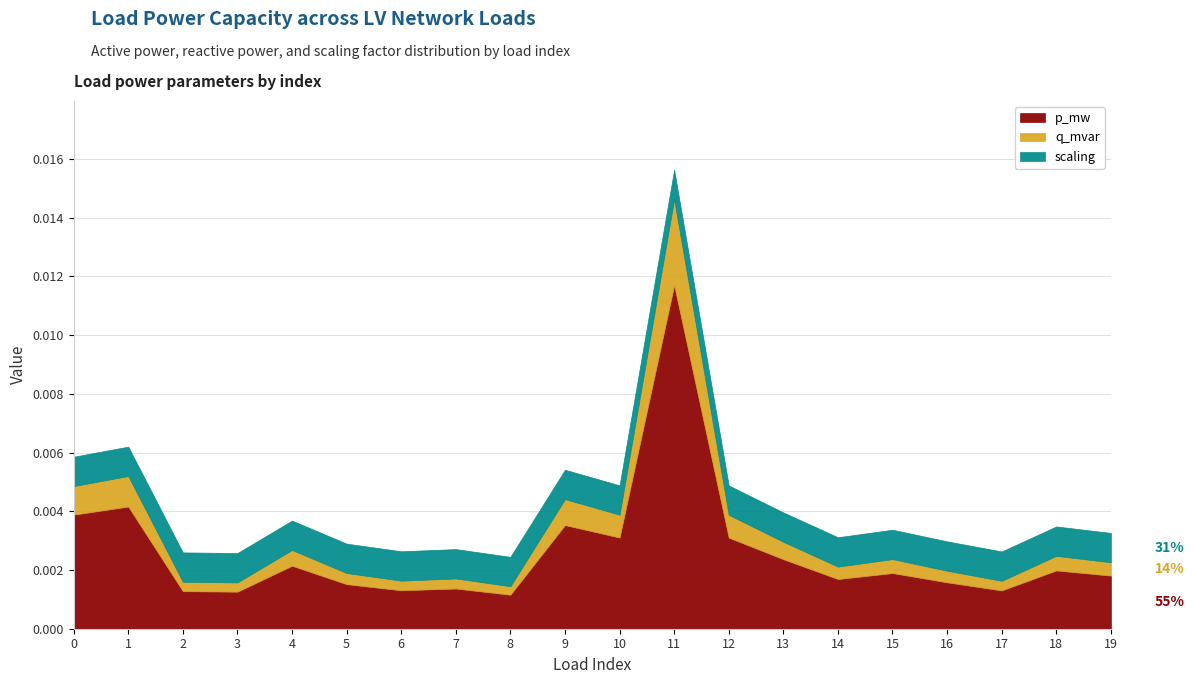

How many categories are shown in the chart?

20